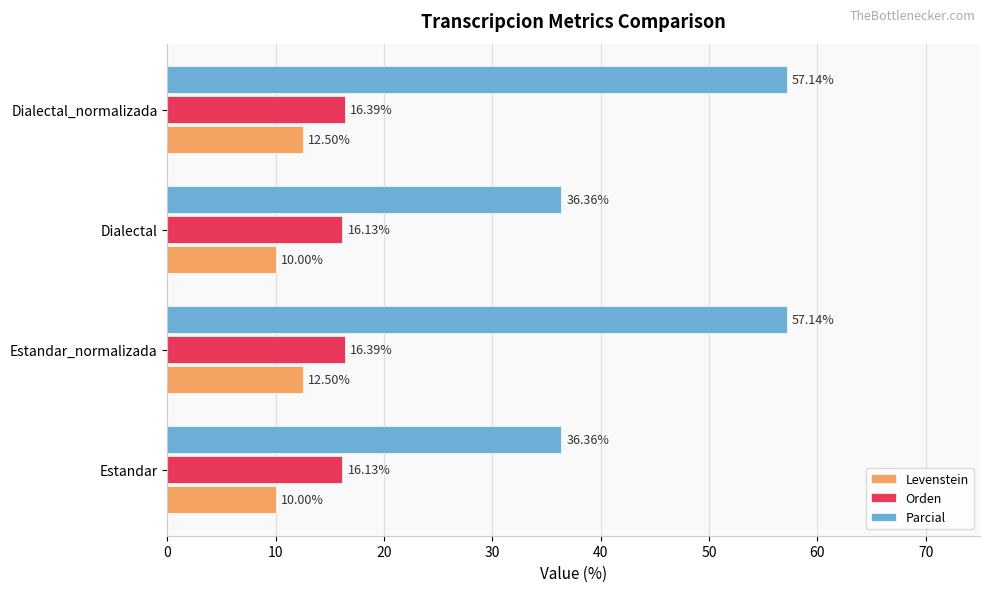

At Dialectal, list the series in order from largest to smallest.

Parcial, Orden, Levenstein